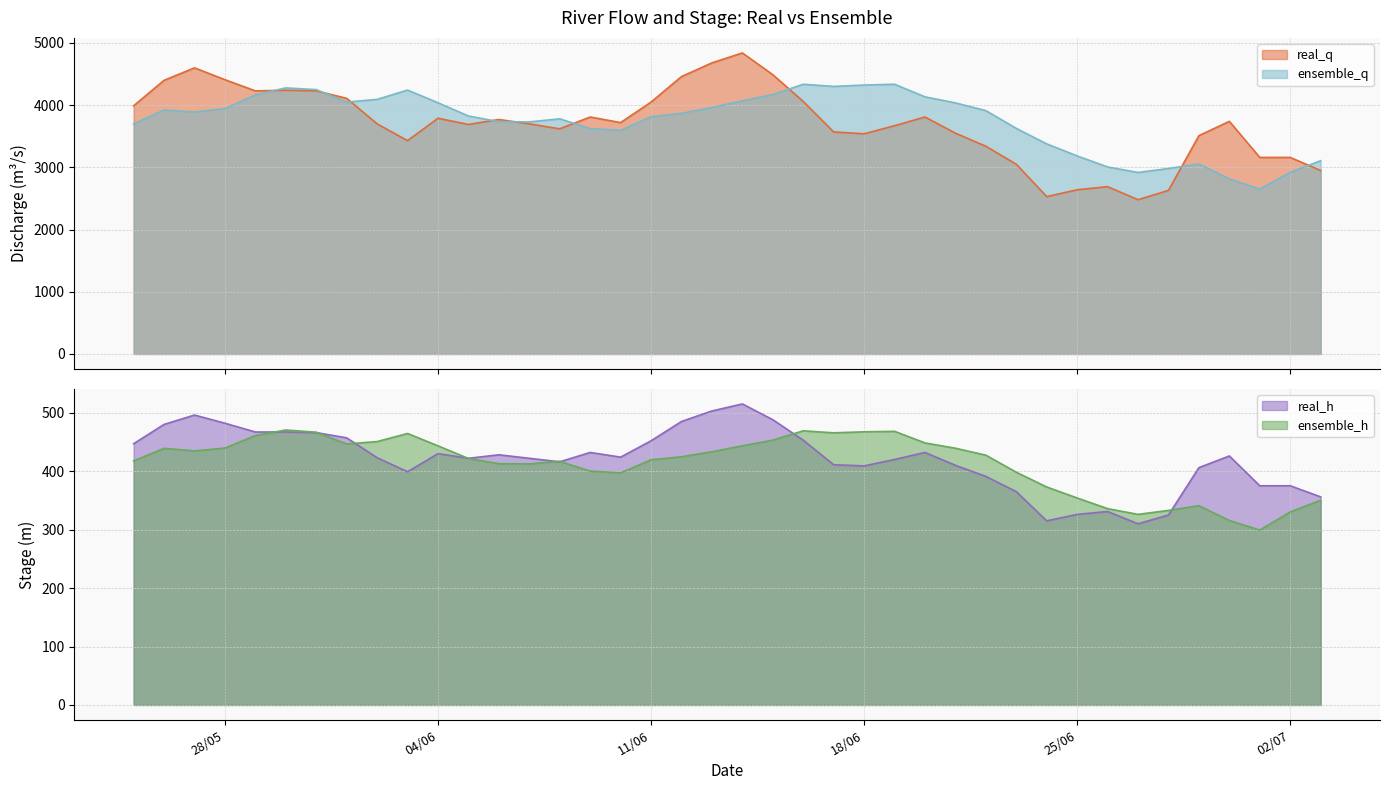

What is the minimum value shown in the chart?

299.2